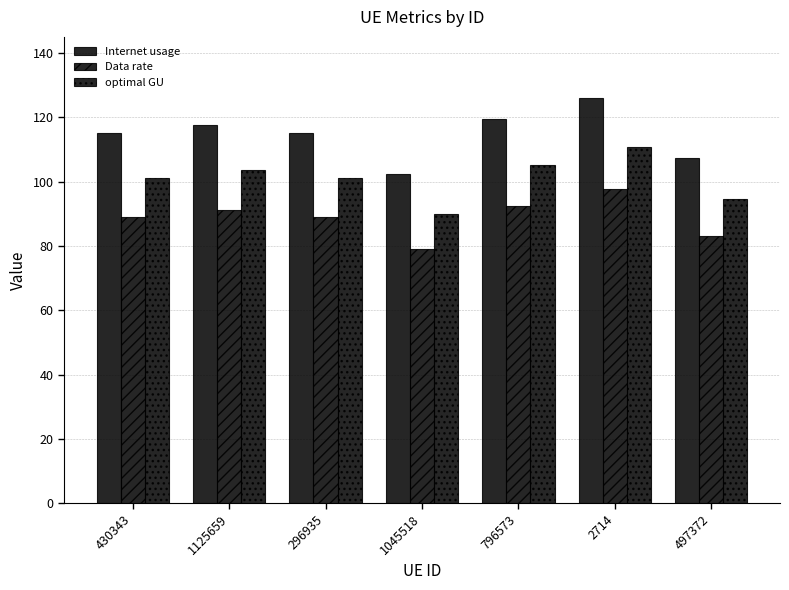

How many series are shown in this chart?

3